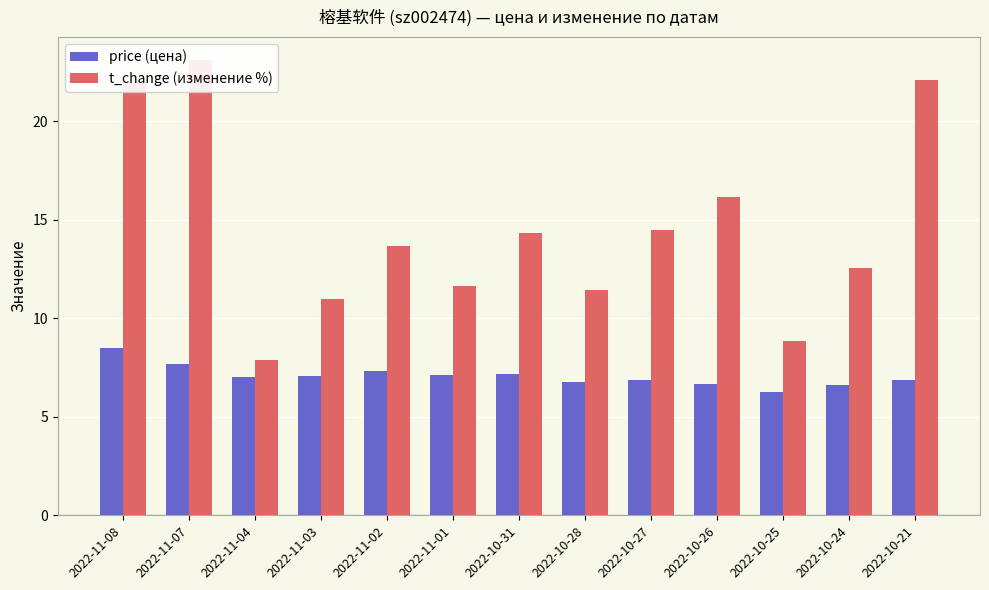

At how many categories does at least one series exceed 22?

3